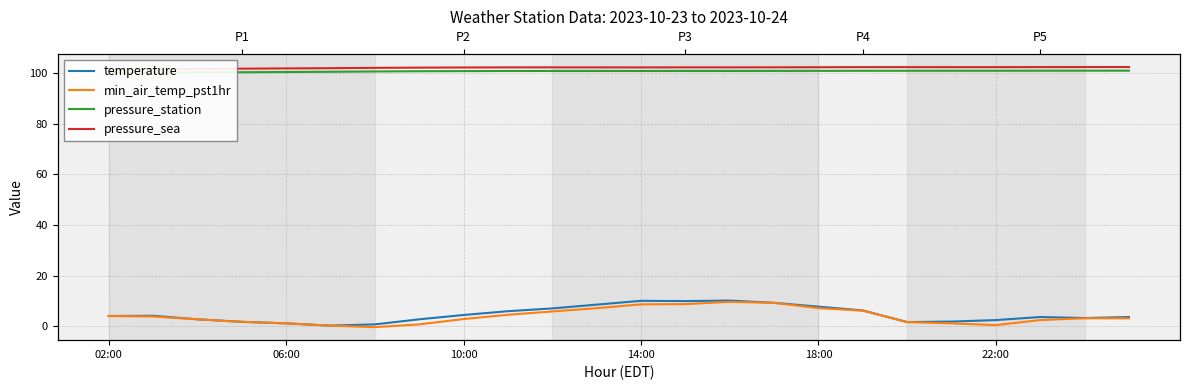

How many categories are shown in the chart?

24